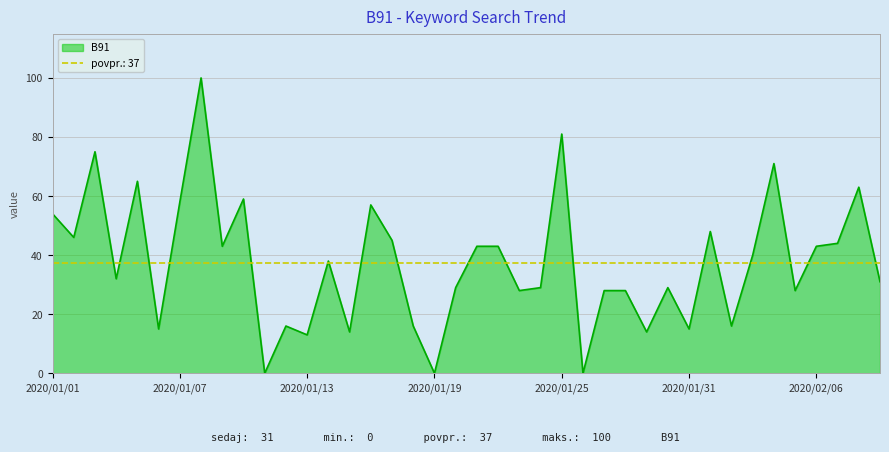

Where is the data nearest to the value 50?

2020/02/01